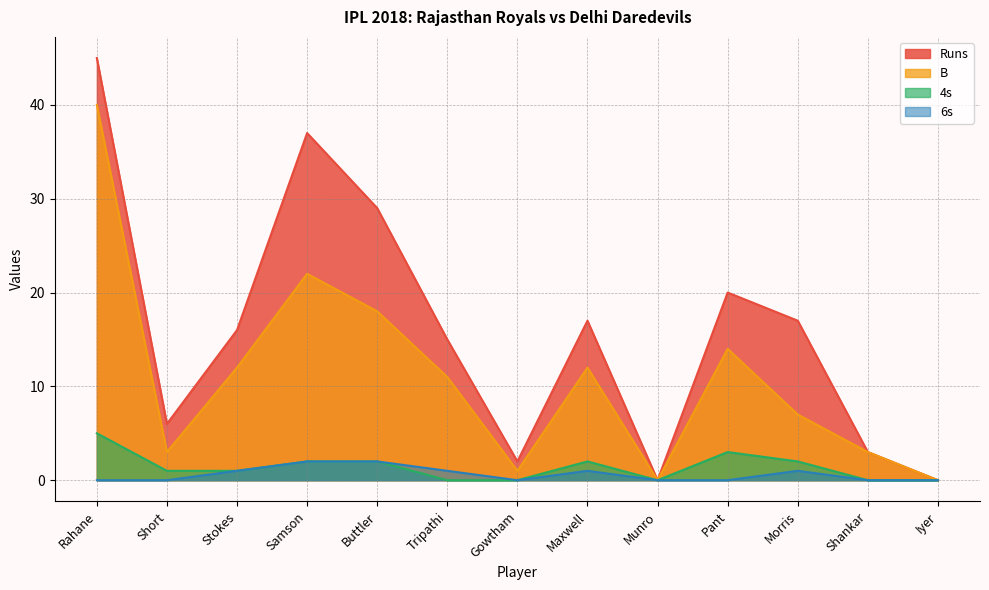

How many distinct data groups are displayed?

4